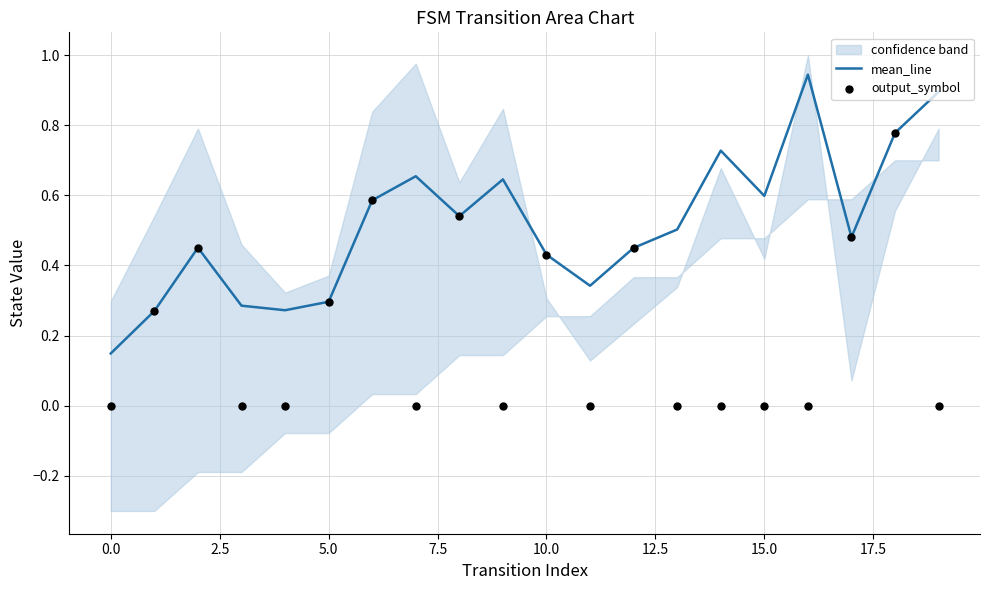

What is the total value across all series at 19?

0.9